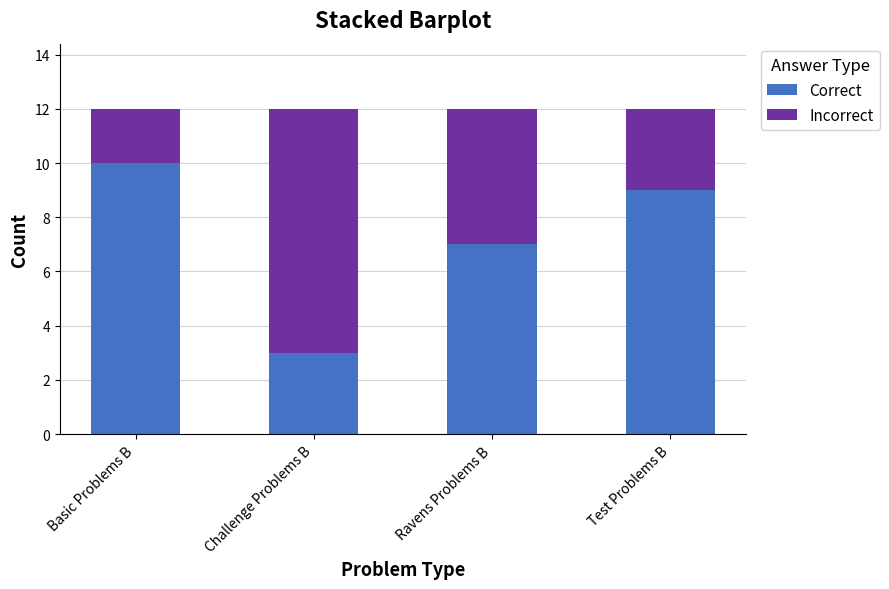

What is the sum of all Correct values?

29